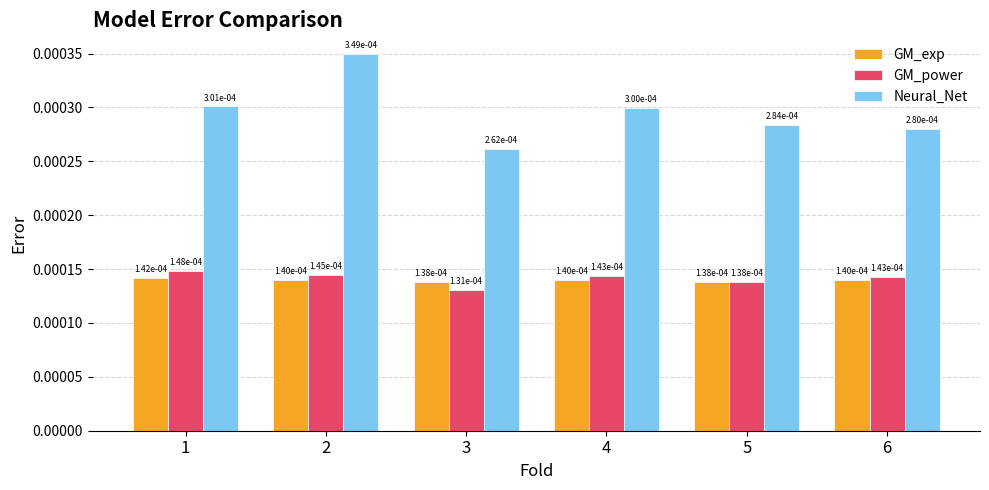

At which label does GM_exp reach its minimum?

3